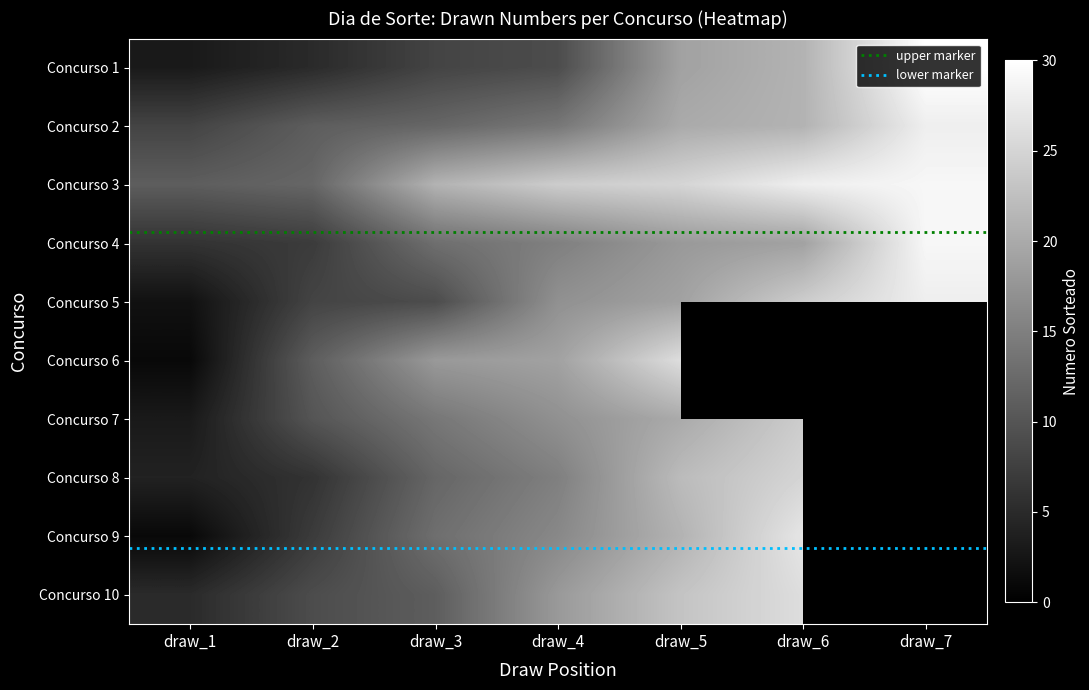

At which label is concurso_2 closest to 18?

draw_5